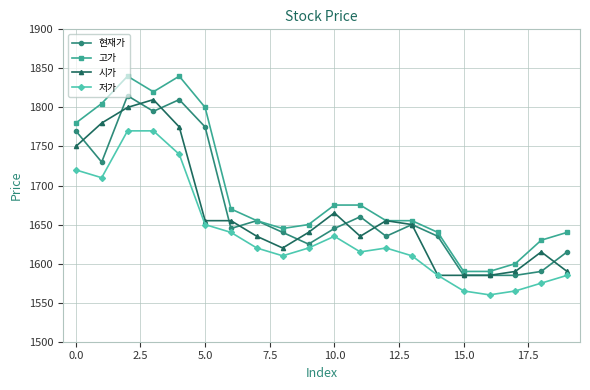

True or false: 시가 has more than 0 points higher than both neighbors.

True